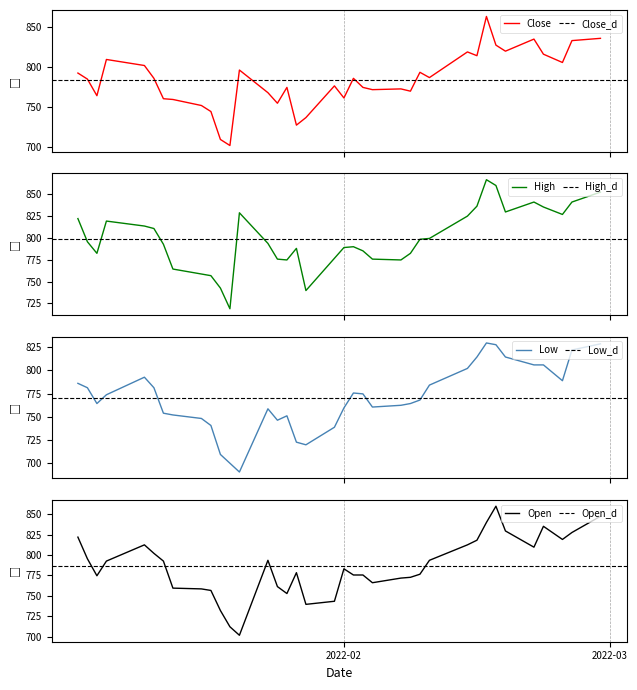

What is the difference between the maximum and minimum values in the Close series?

161.5